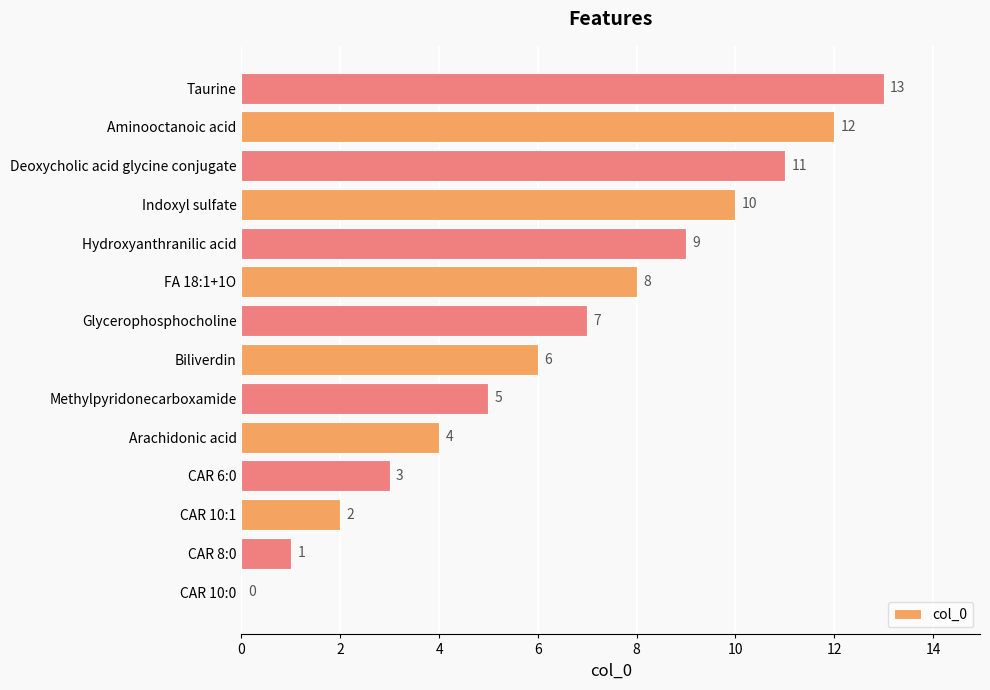

How many positive values are there?

13